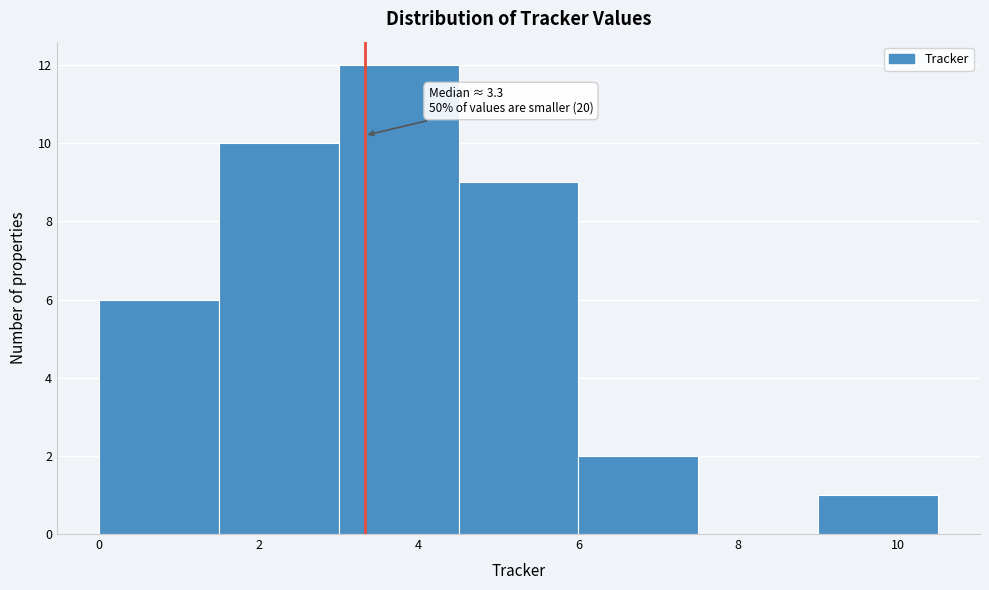

Which range on the x-axis has the tallest bar?

3.0 to 4.5